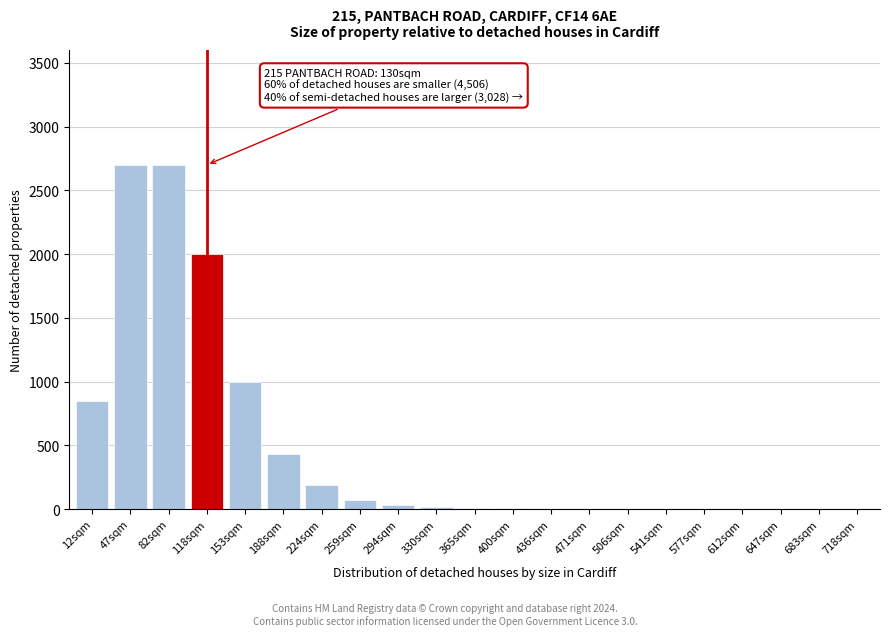

What is the greatest value displayed?

2700